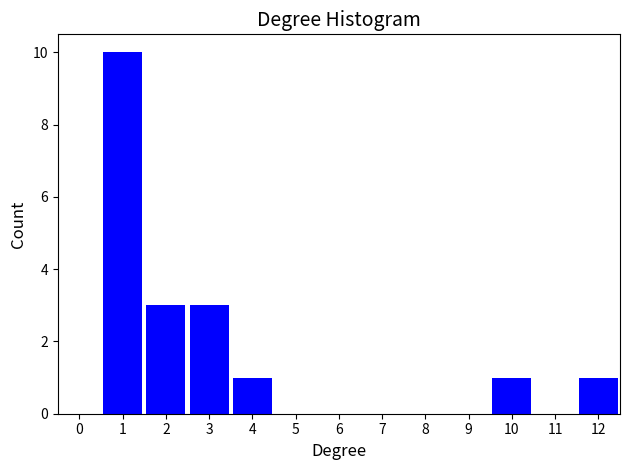

Reading right to left, extract all data points from this chart.

12=1	11=0	10=1	9=0	8=0	7=0	6=0	5=0	4=1	3=3	2=3	1=10	0=0